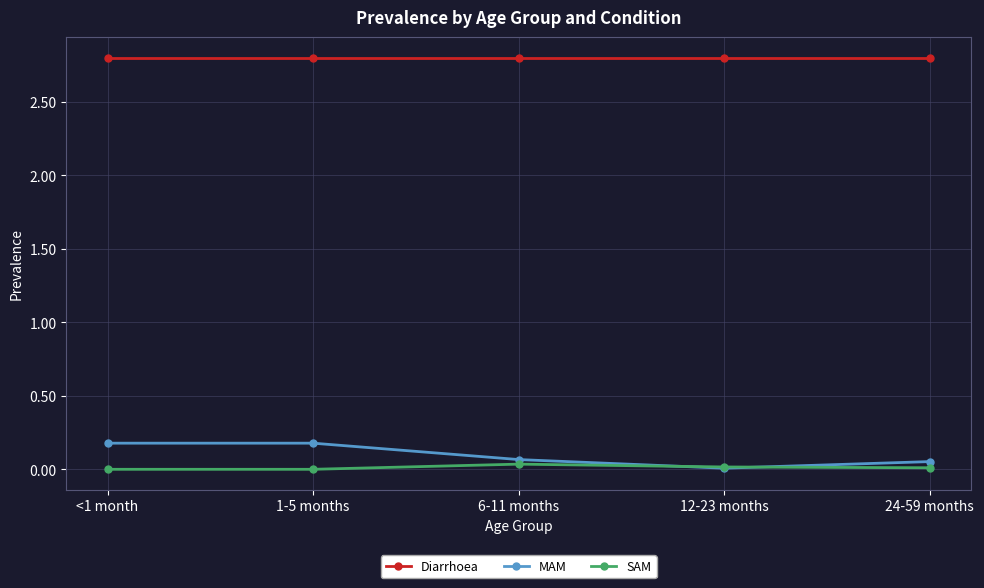

Is the value of SAM at 24-59 months greater than the value of Diarrhoea at 12-23 months?

No